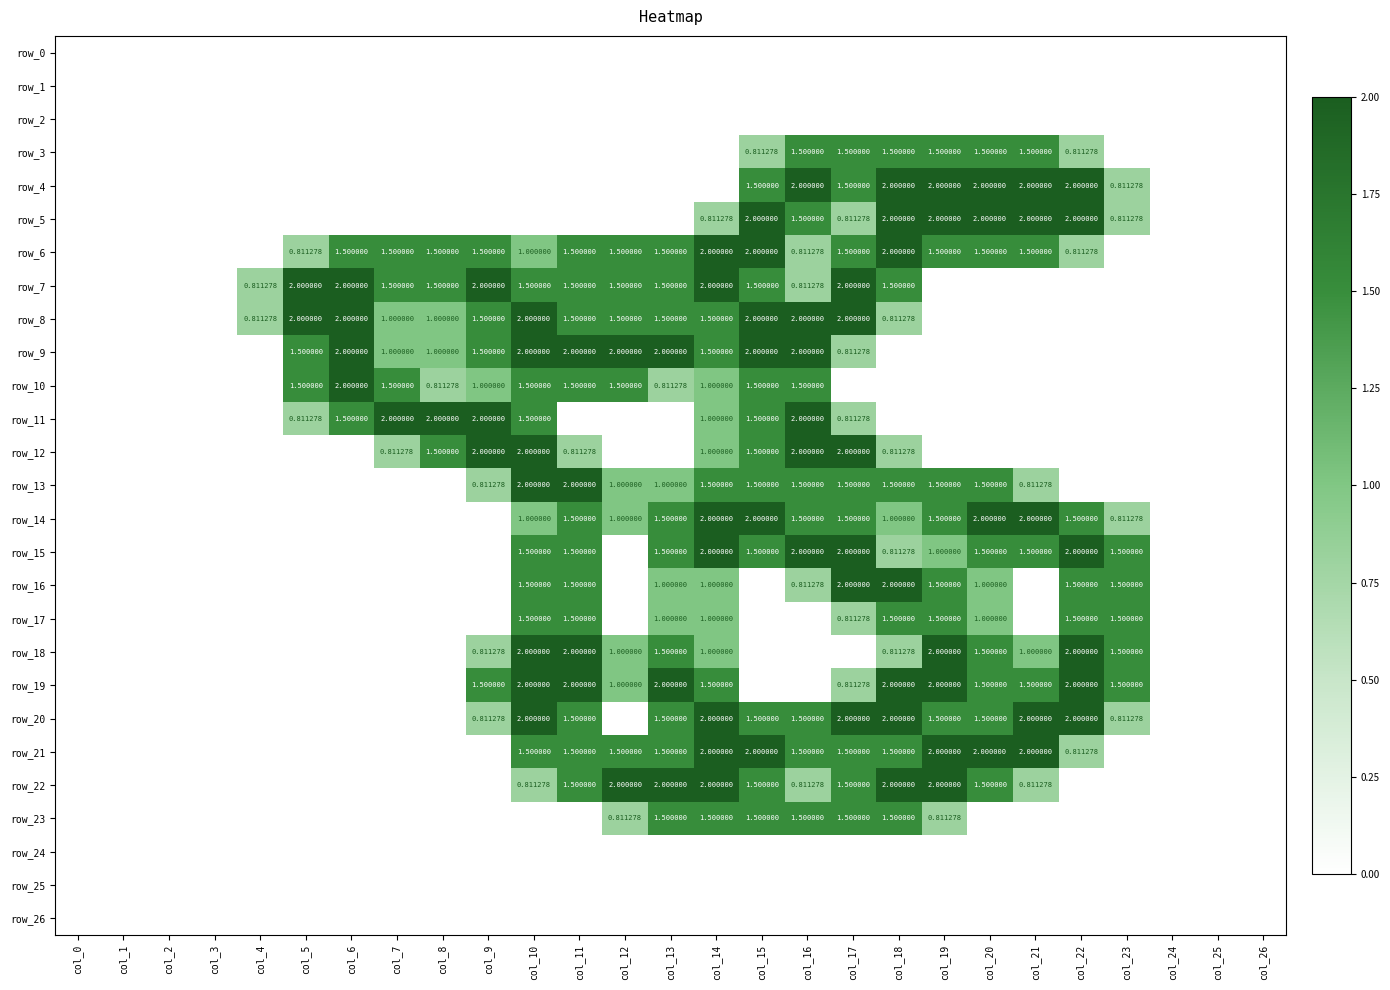

Rank the categories by row_24 value from highest to lowest.

col_0, col_1, col_2, col_3, col_4, col_5, col_6, col_7, col_8, col_9, col_10, col_11, col_12, col_13, col_14, col_15, col_16, col_17, col_18, col_19, col_20, col_21, col_22, col_23, col_24, col_25, col_26